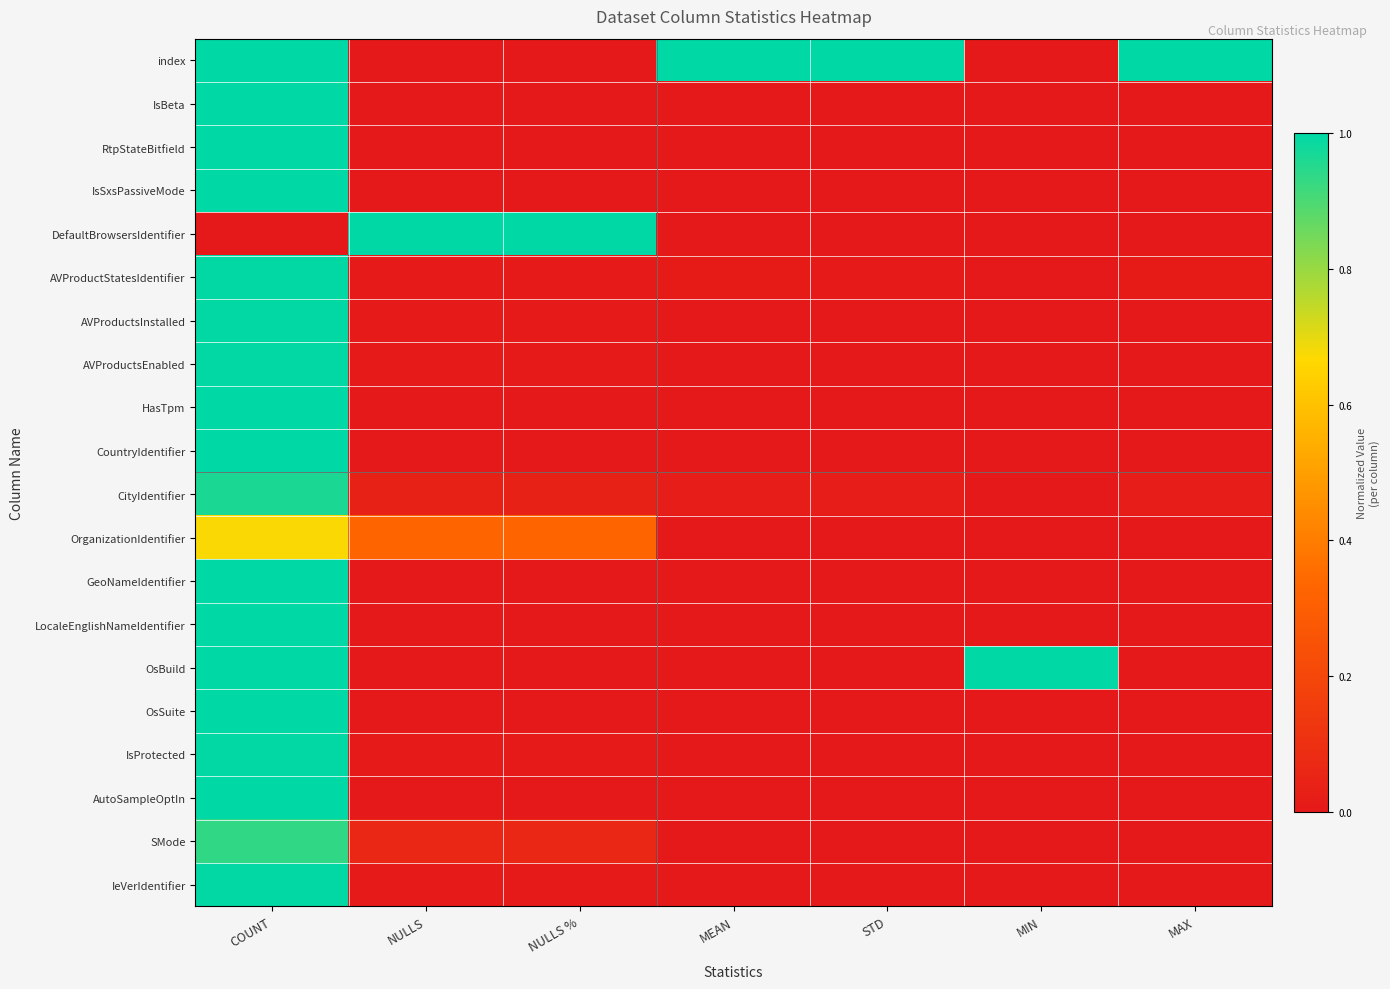

At how many categories does at least one series exceed 0?

7